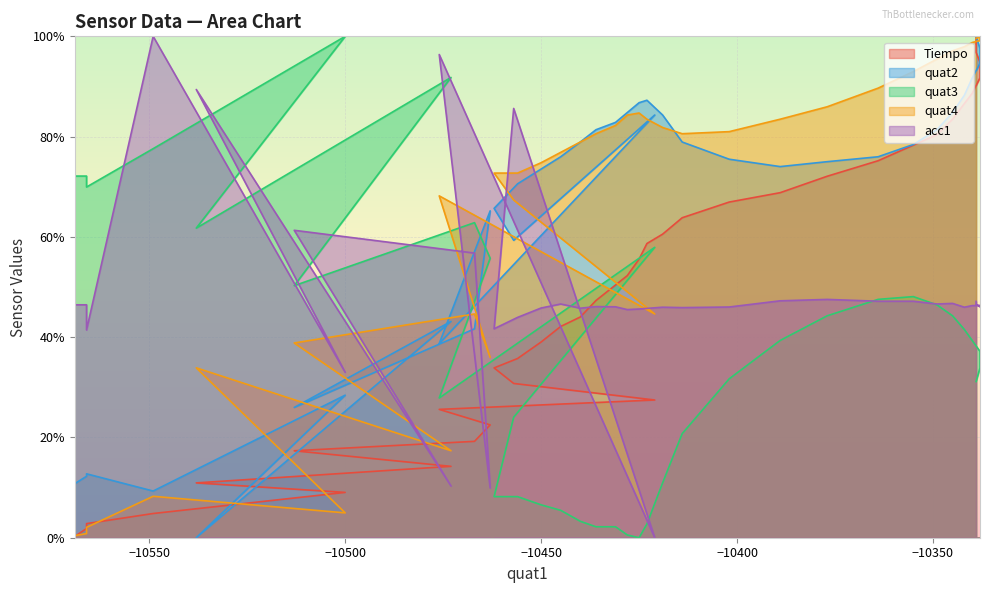

What is the average value of the quat3 series?

38.9